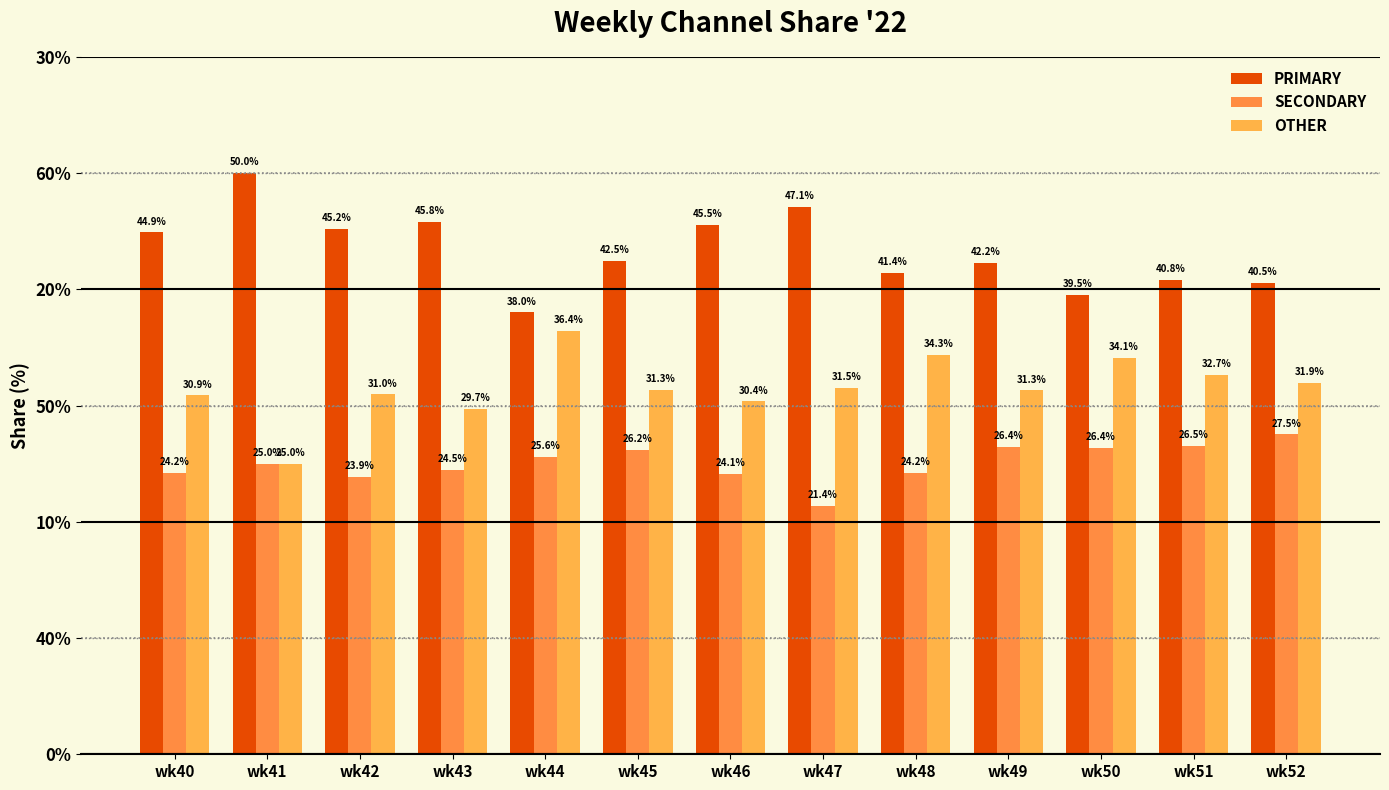

What is the value of the OTHER bar at the 5th from the left?

36.4